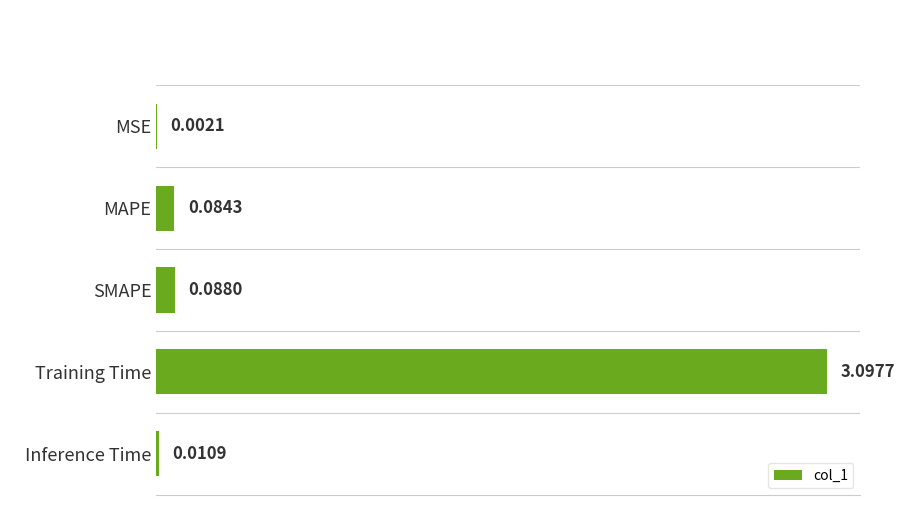

What is the sum of the values at Training Time and SMAPE?

3.2